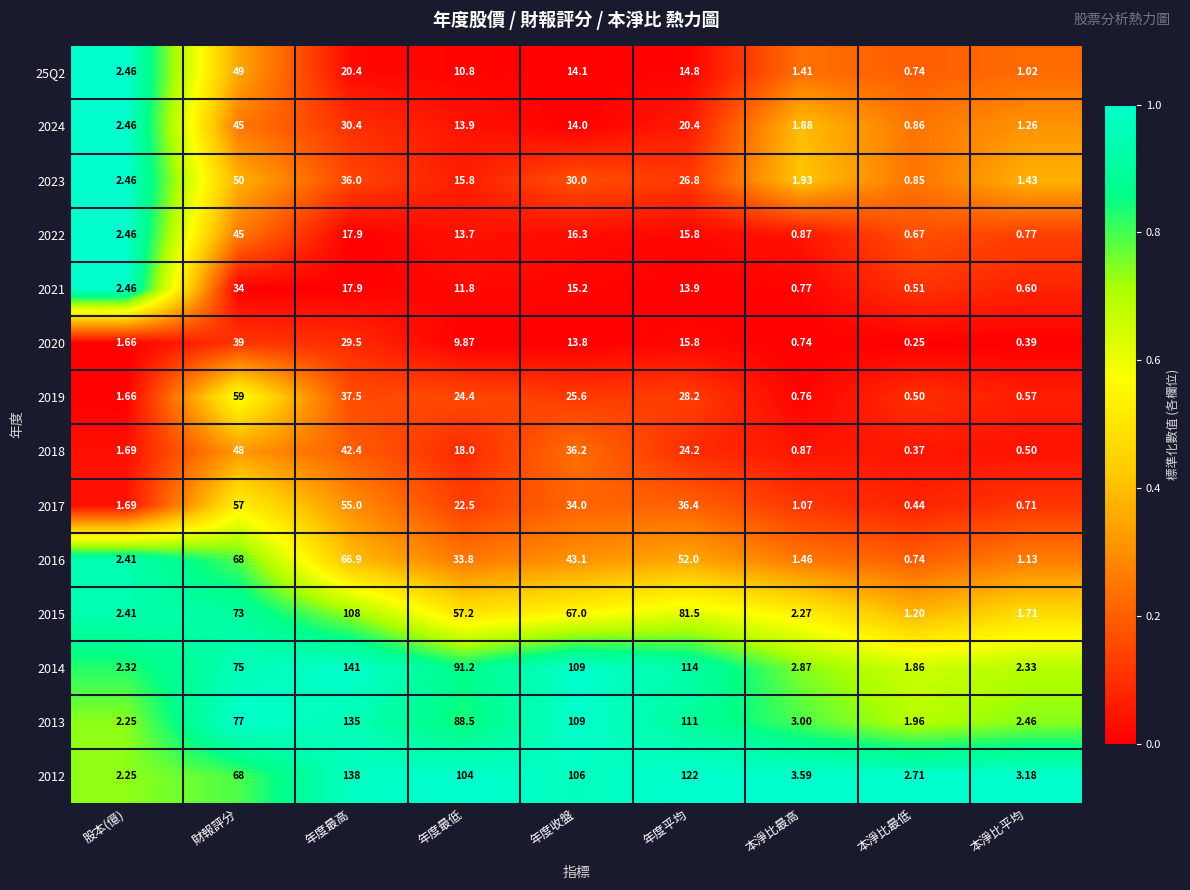

How many categories are shown in the chart?

9